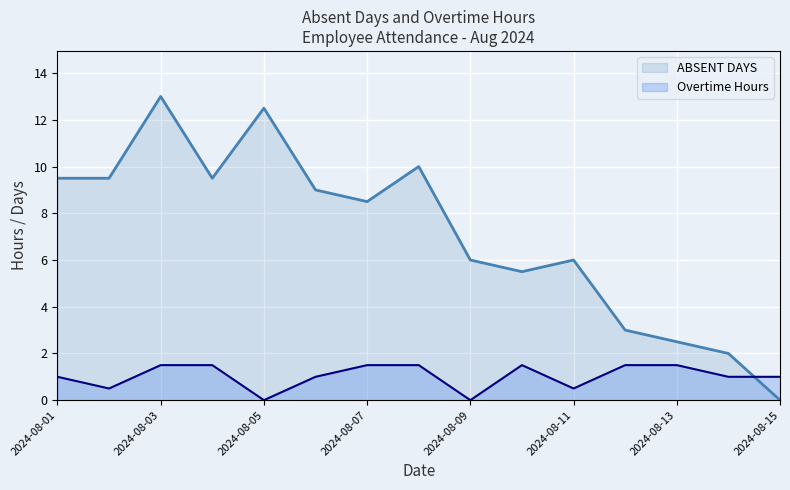

At which category is the sum across all series the highest?

2024-08-03